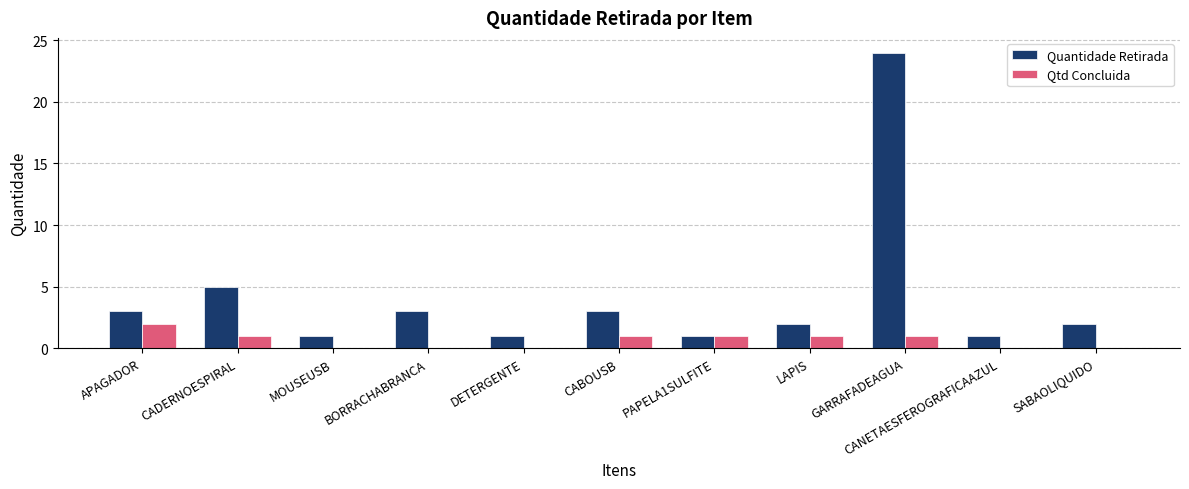

The Quantidade Retirada series shows 3 at CADERNOESPIRAL. True or false?

False